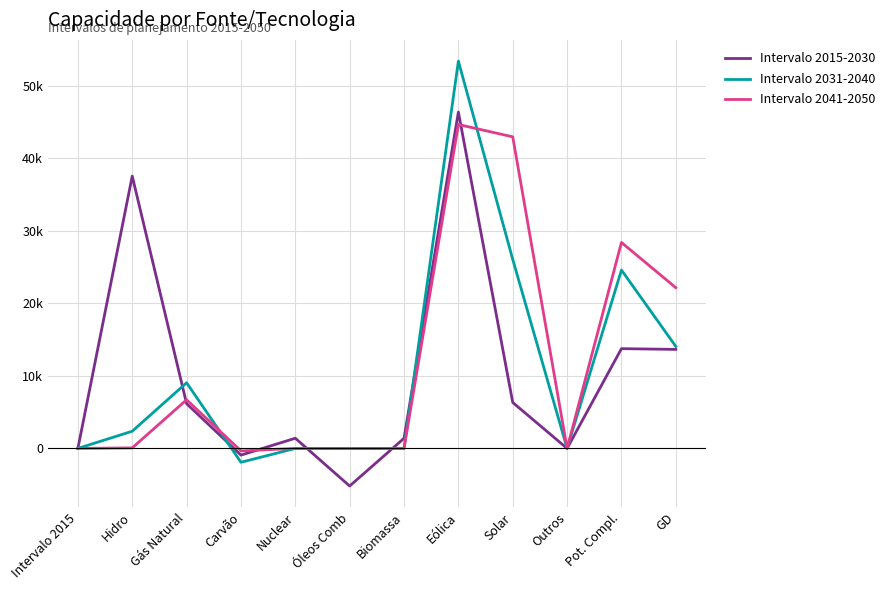

What are all the series names shown in the legend?

Intervalo 2015-2030, Intervalo 2031-2040, Intervalo 2041-2050